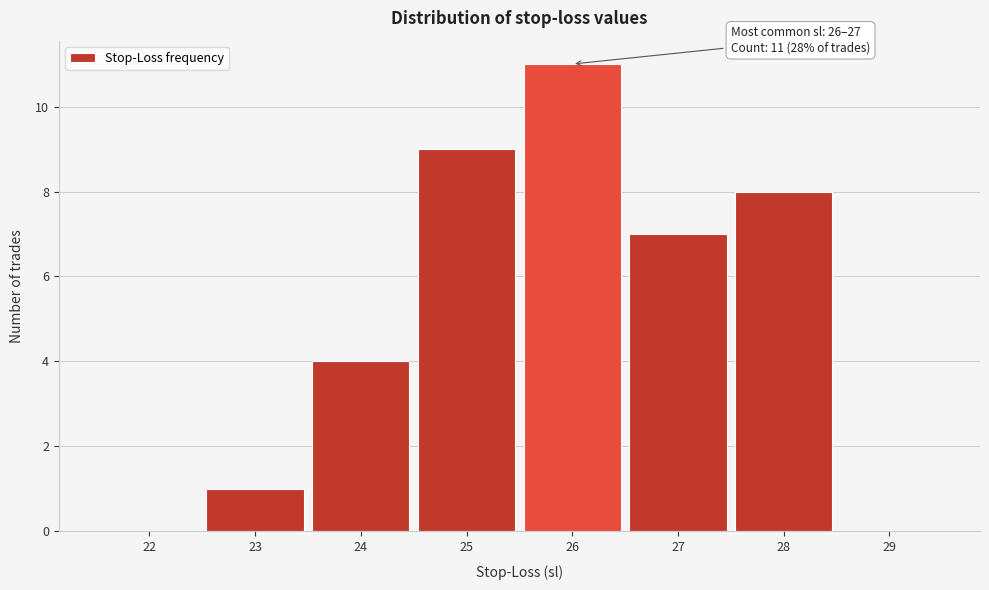

Reading left to right, extract all data points from this chart.

22=0	23=1	24=4	25=9	26=11	27=7	28=8	29=0